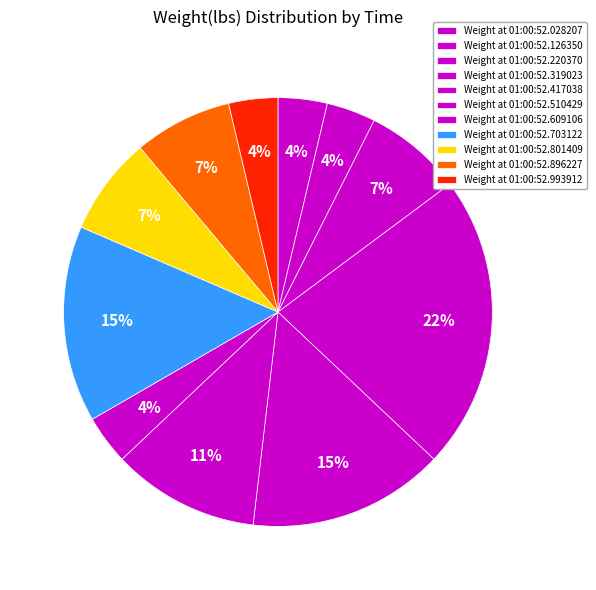

Count the number of slices in the pie.

11